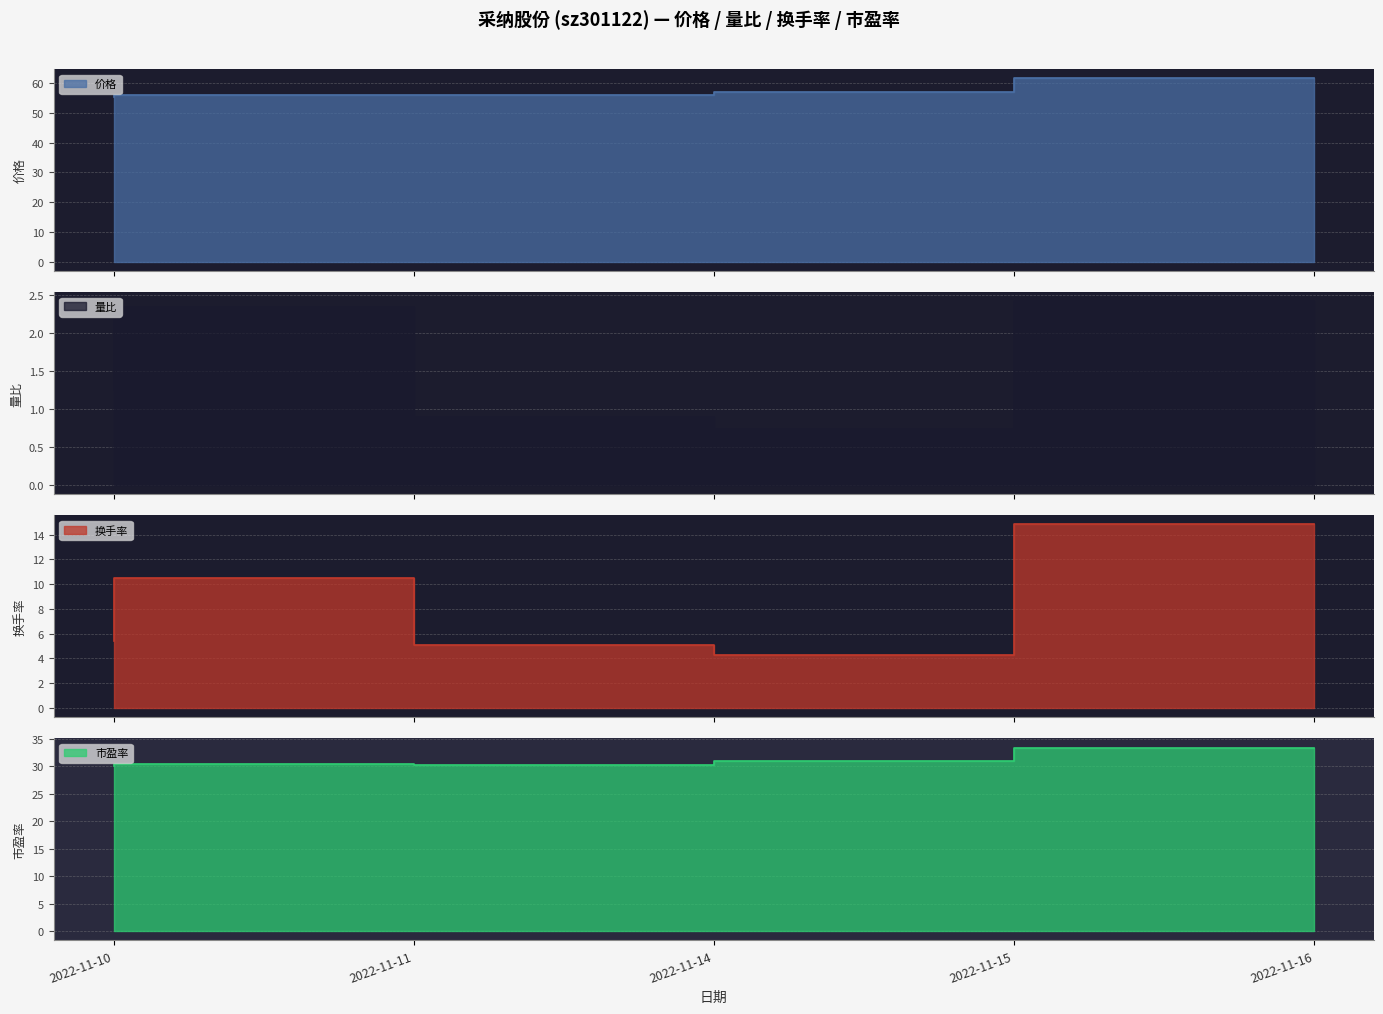

Count the number of categories in the chart.

5